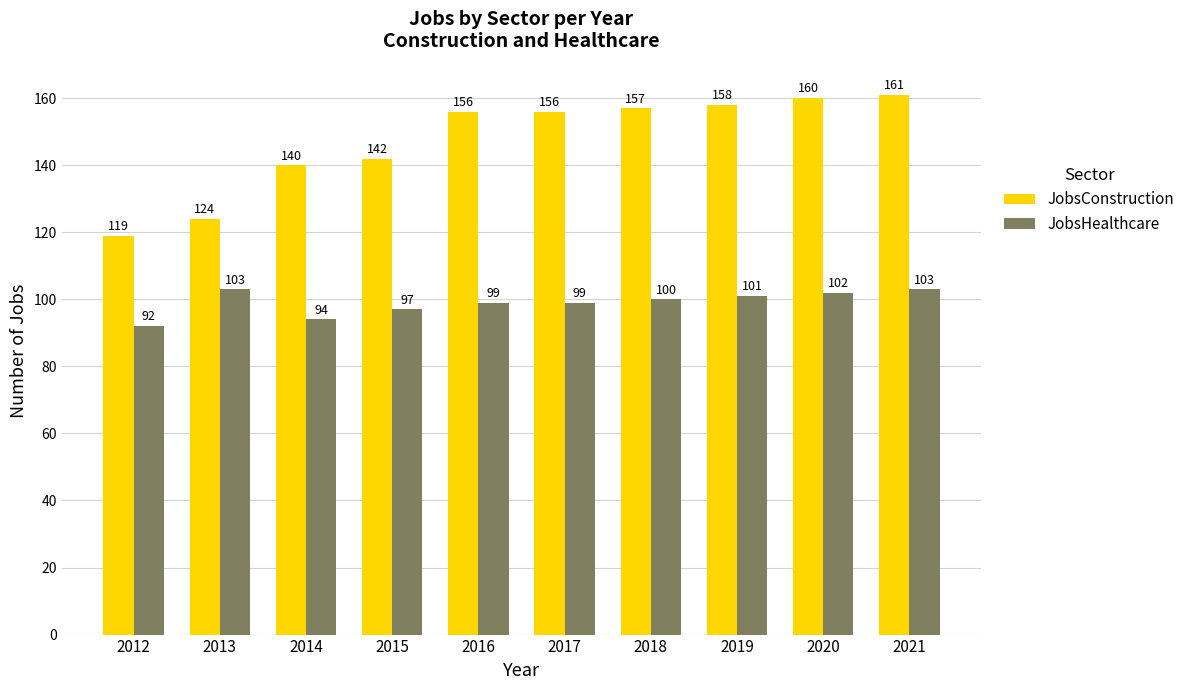

How many bars are there in total?

20